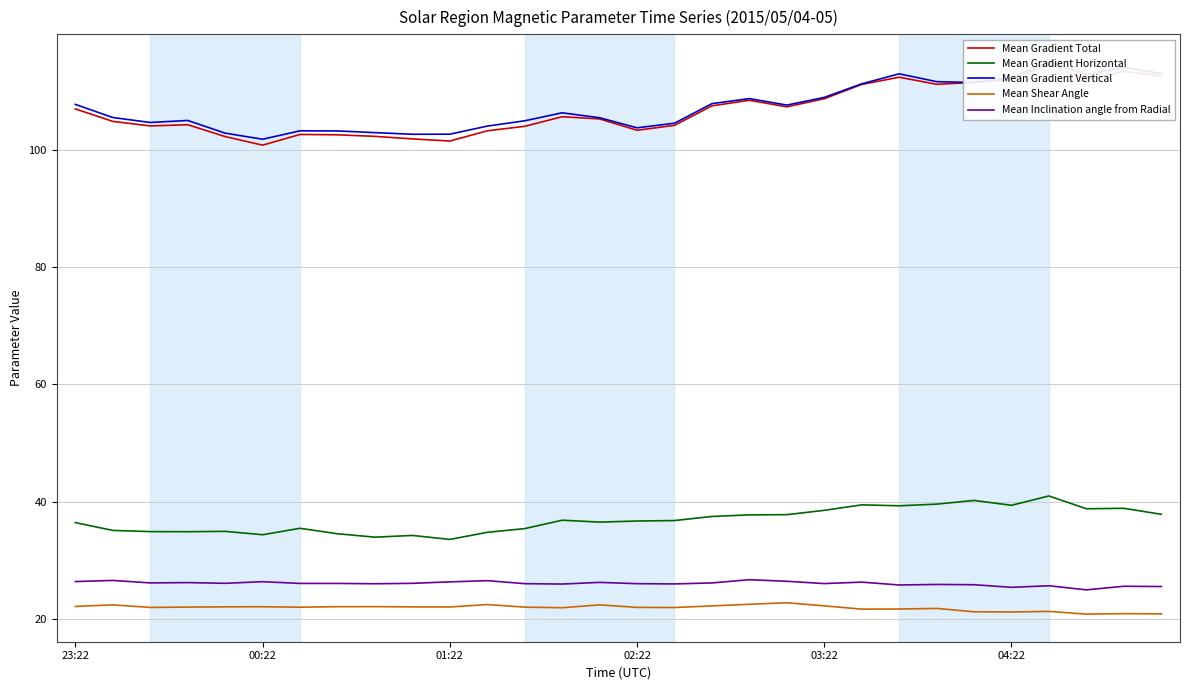

Which series has the widest spread of values?

Mean Gradient Total